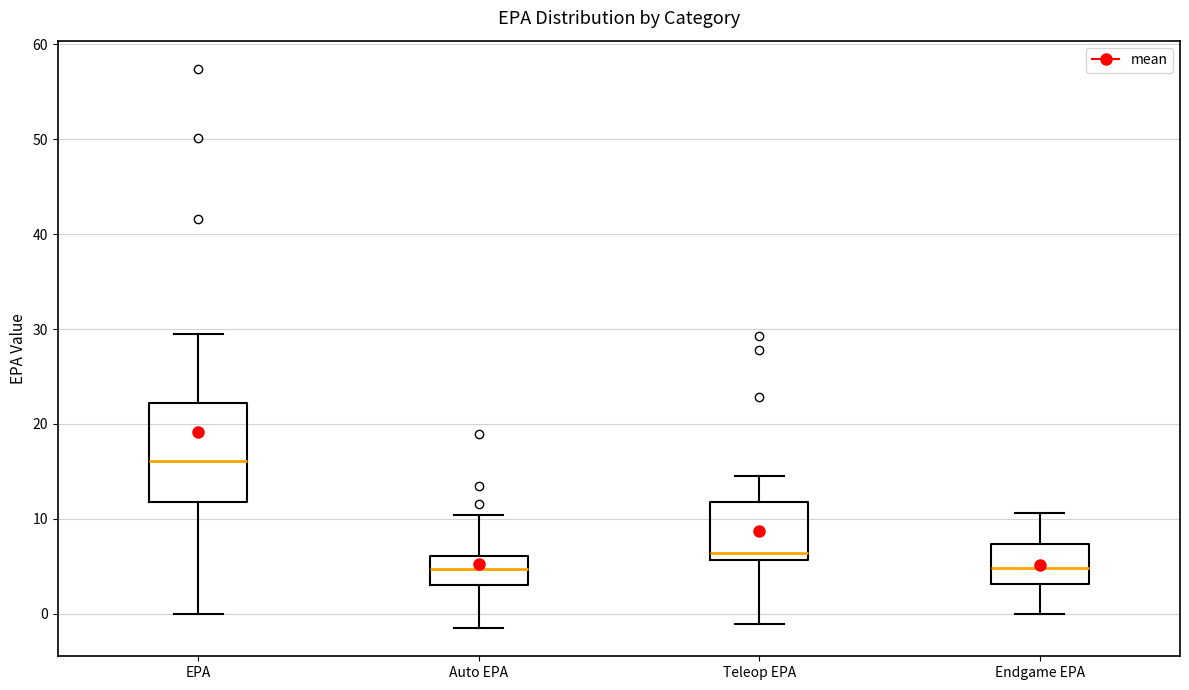

Reading left to right, read every box against the y-axis: the position of its median line, the range the box covers, and the ends of its whiskers. The values are not printed on the chart, so give them approximately, as read against the axis.

EPA: median 16, box 12 to 22, whiskers 0 to 30
Auto EPA: median 5, box 3 to 6, whiskers -2 to 10
Teleop EPA: median 6 (just above the box's lower edge), box 6 to 12, whiskers -1 to 14
Endgame EPA: median 5, box 3 to 7, whiskers 0 to 11